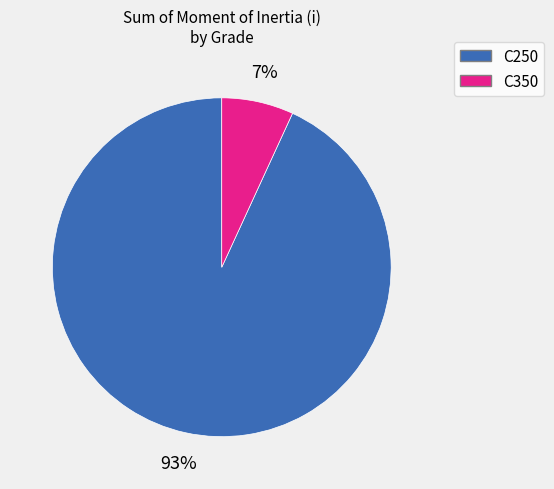

Which category has the biggest portion of the pie?

C250